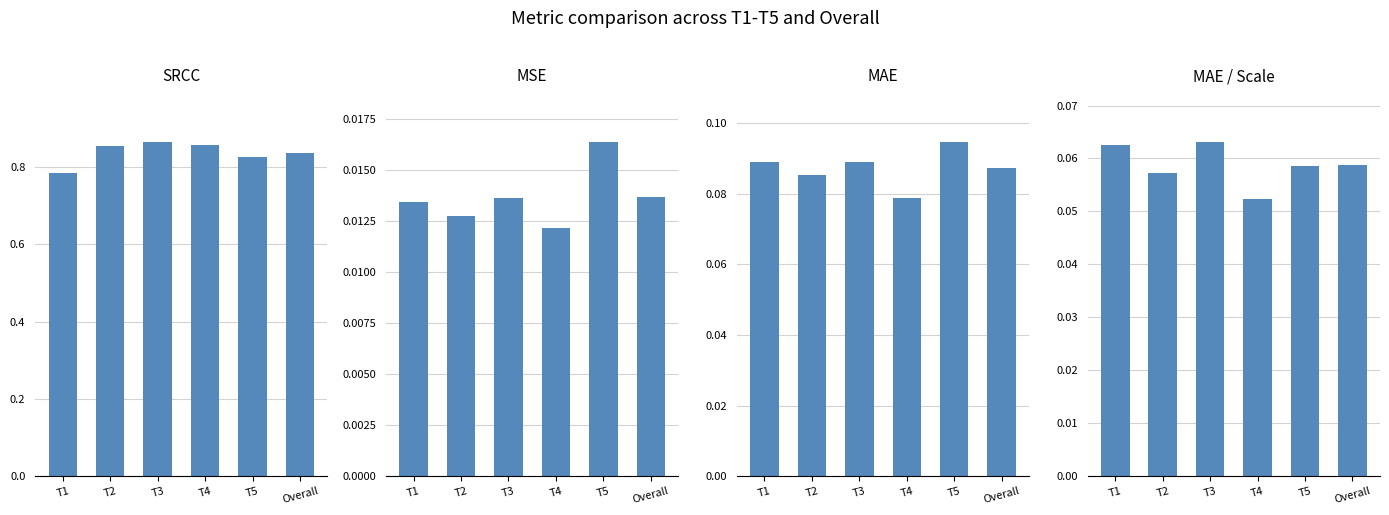

What is the sum of all MAE / Scale values?

0.4